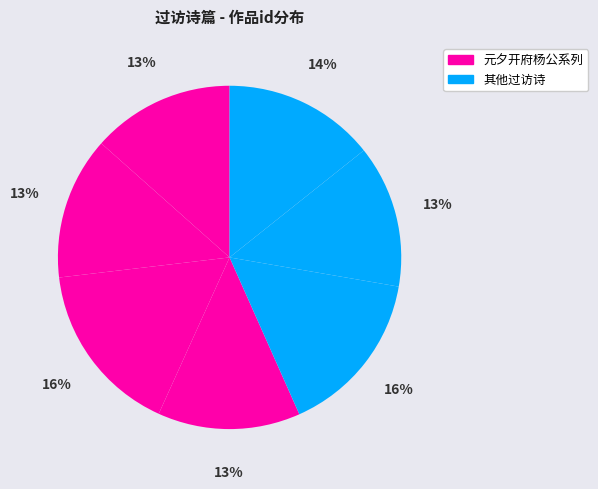

Count the number of slices in the pie.

7